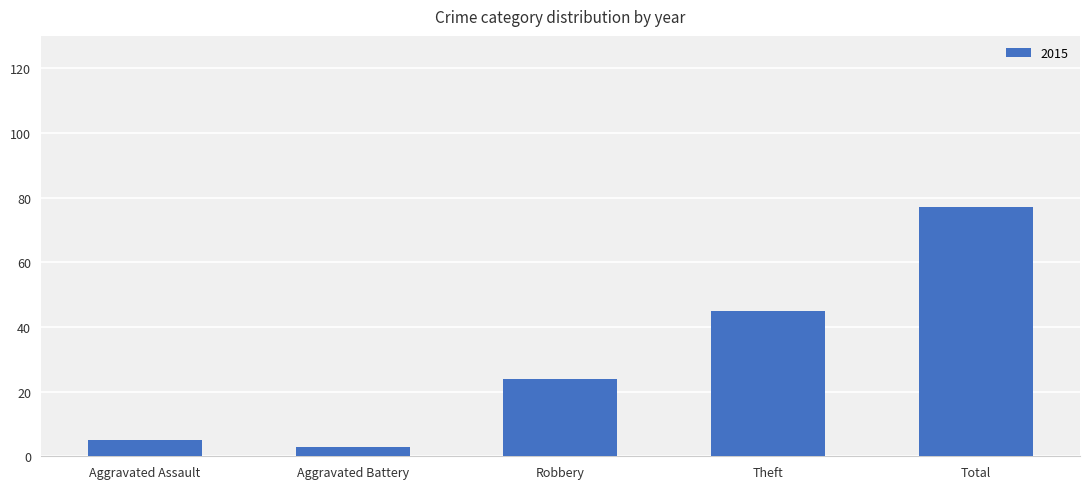

What is the average value?

31